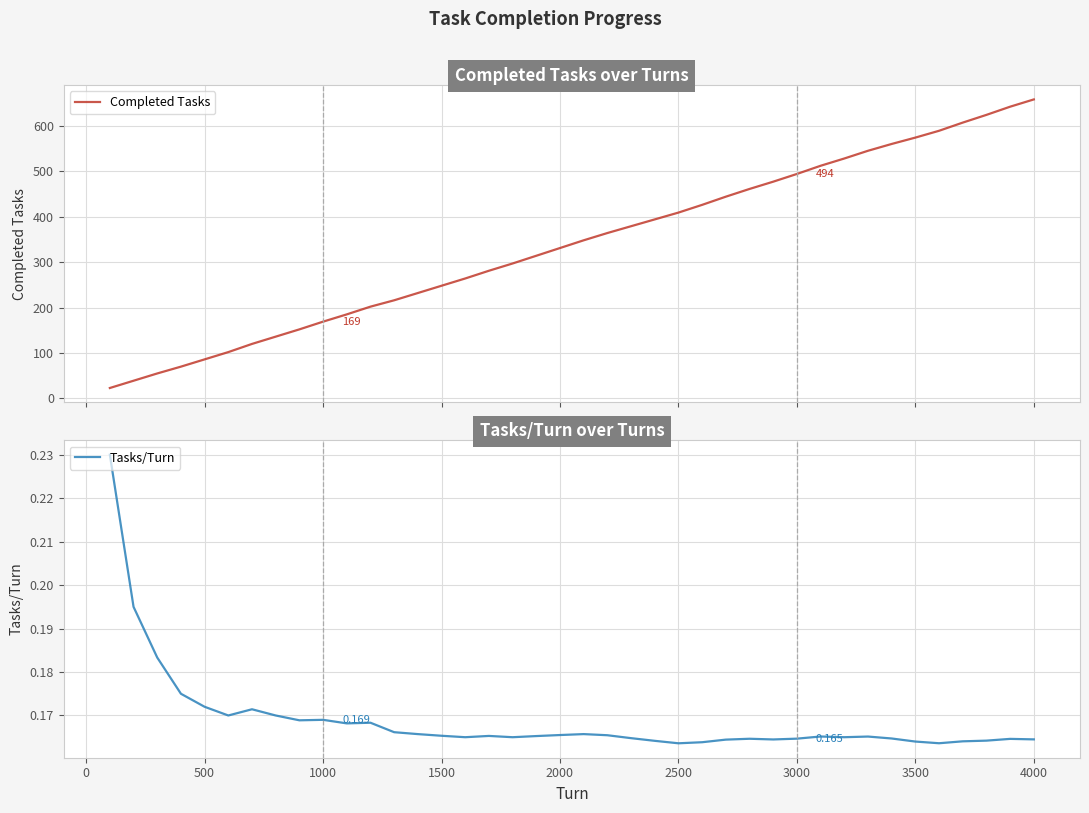

Rank the series by their average value, from highest to lowest.

Completed Tasks, Tasks/Turn